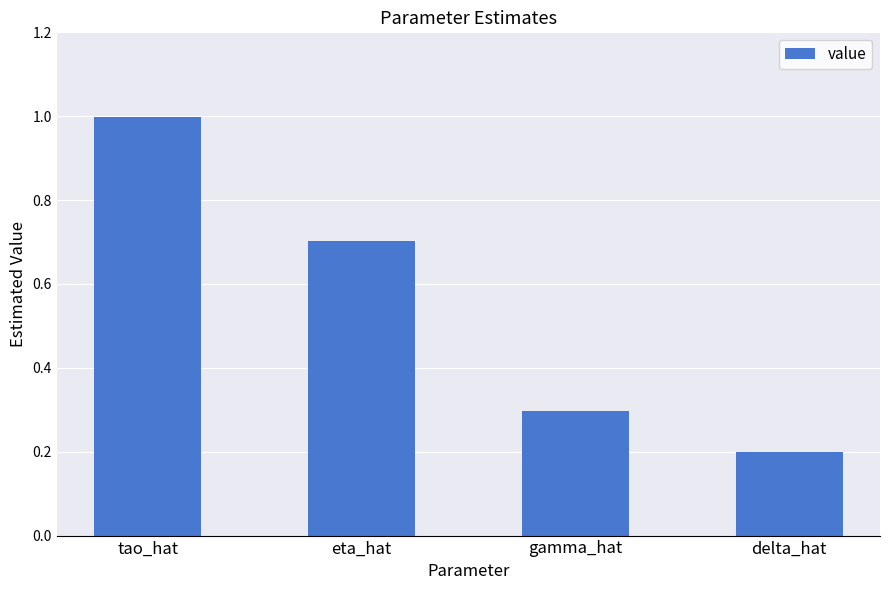

List the labels in order of value, smallest first.

delta_hat, gamma_hat, eta_hat, tao_hat